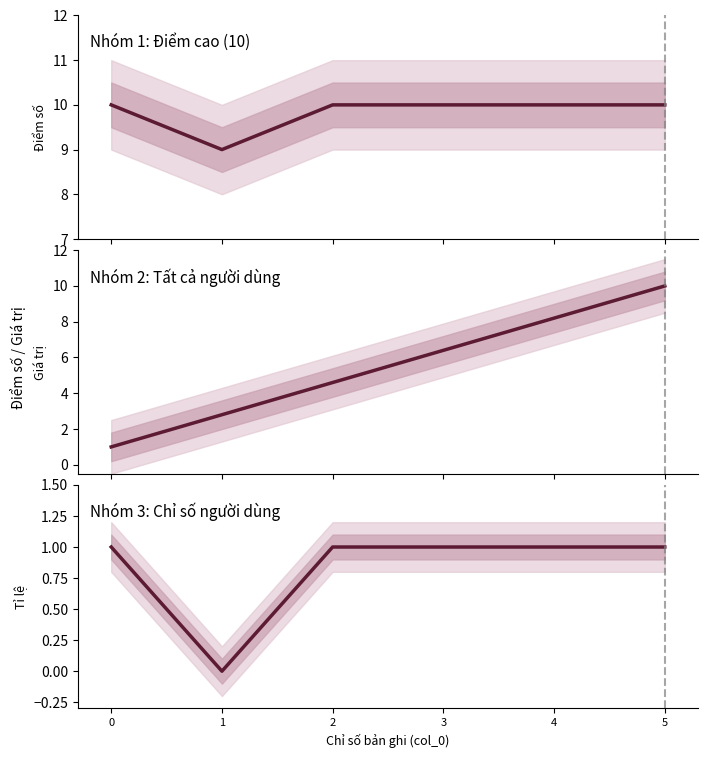

True or false: col_0 (chuẩn hóa) has more than 1 points higher than both neighbors.

False